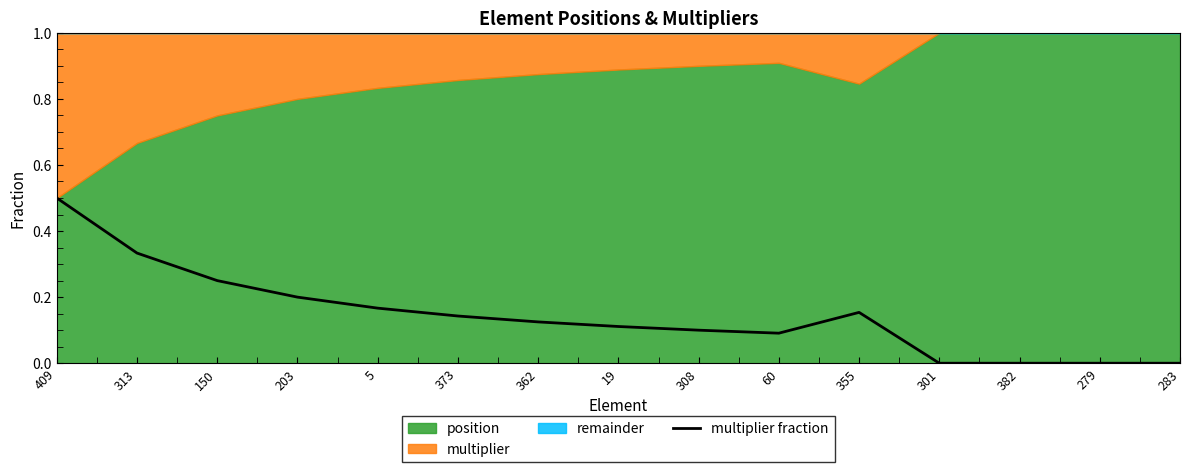

What is the difference between the values at 203 and 313?

0.1